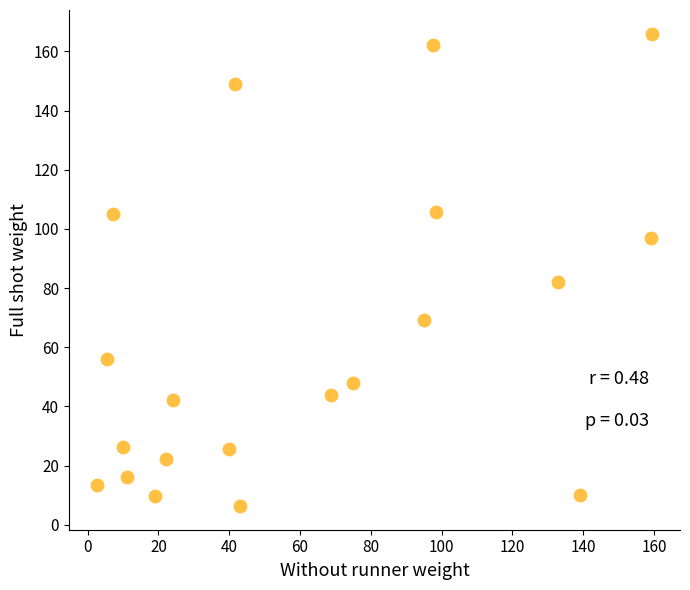

What is the range of Y values (max minus min)?

159.7